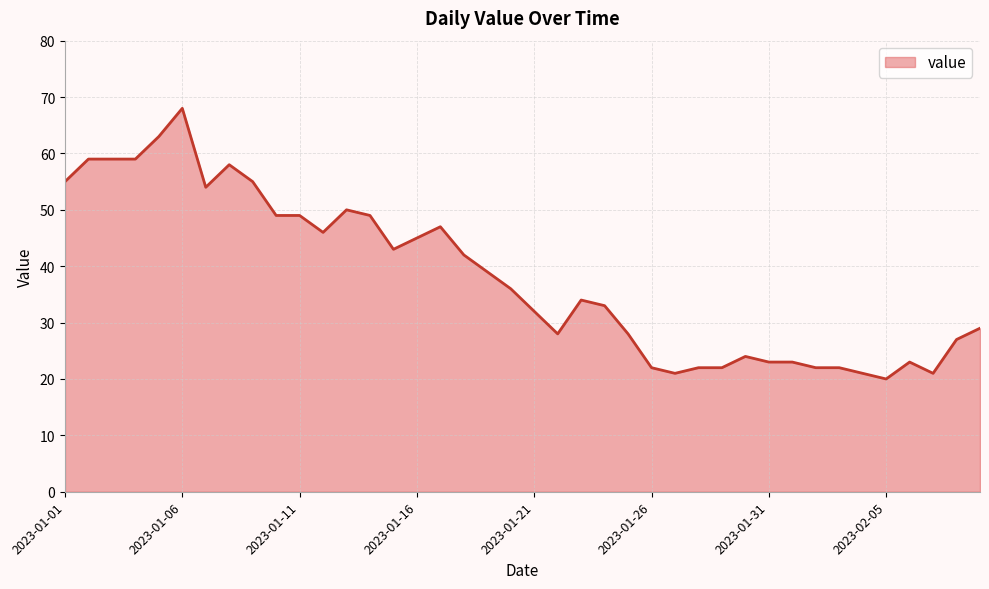

What is the minimum value shown in the chart?

20